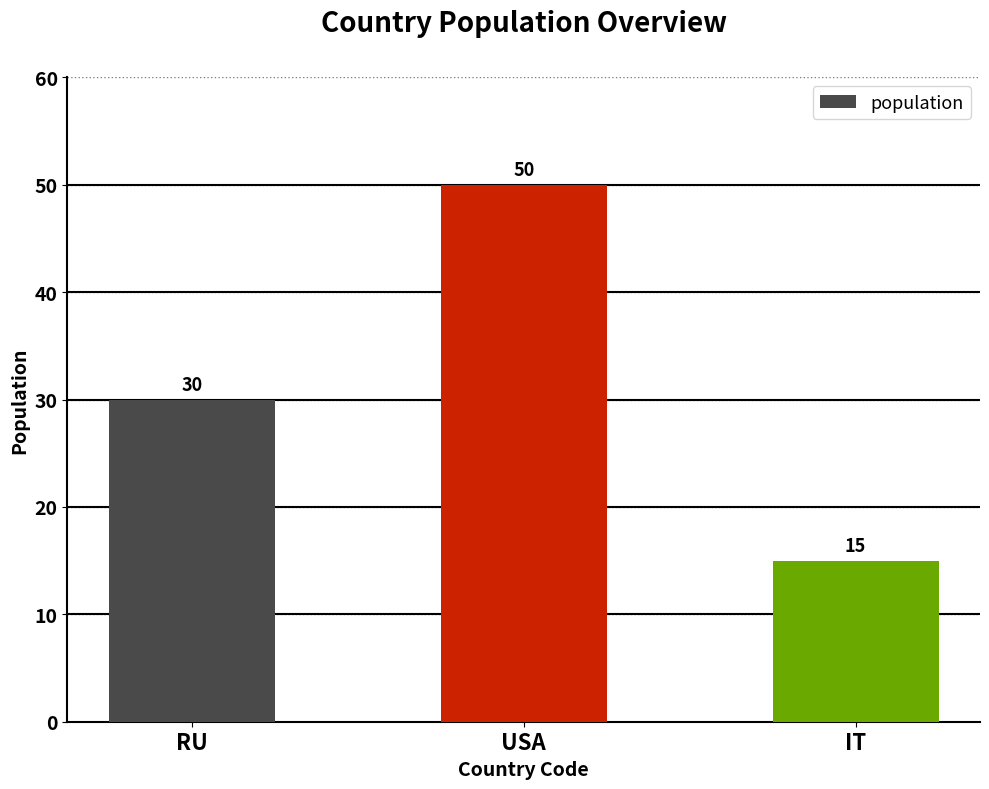

Reading left to right, extract all data points from this chart.

30	50	15